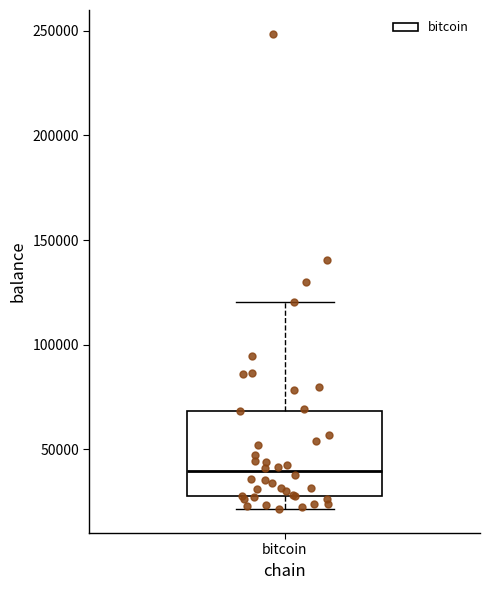

Transcribe this box plot: give where the median line is, the range the box spans, and where the two whiskers end, as read against the y-axis. The values are not printed on the chart, so give them approximately, as read against the axis.

median 40000, box 25000 to 70000, whiskers 20000 to 120000